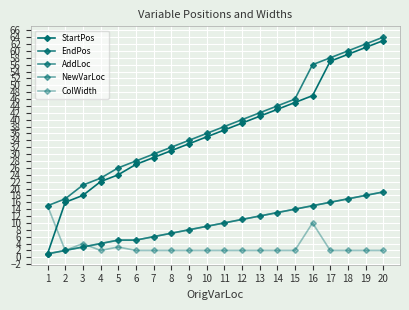

Is this an area chart (filled region under the line)?

No